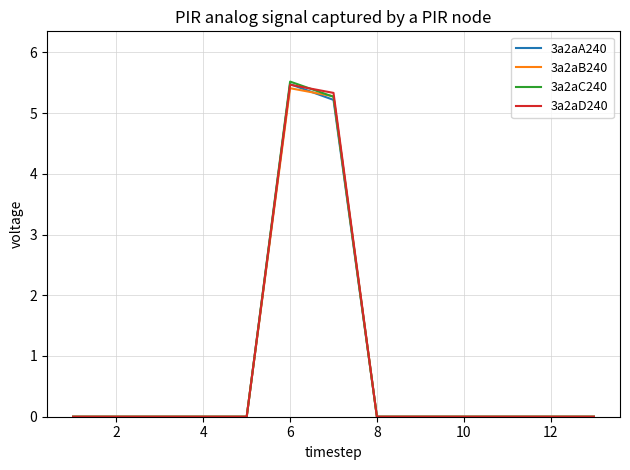

What is the average value of the 3a2aA240 series?

0.8